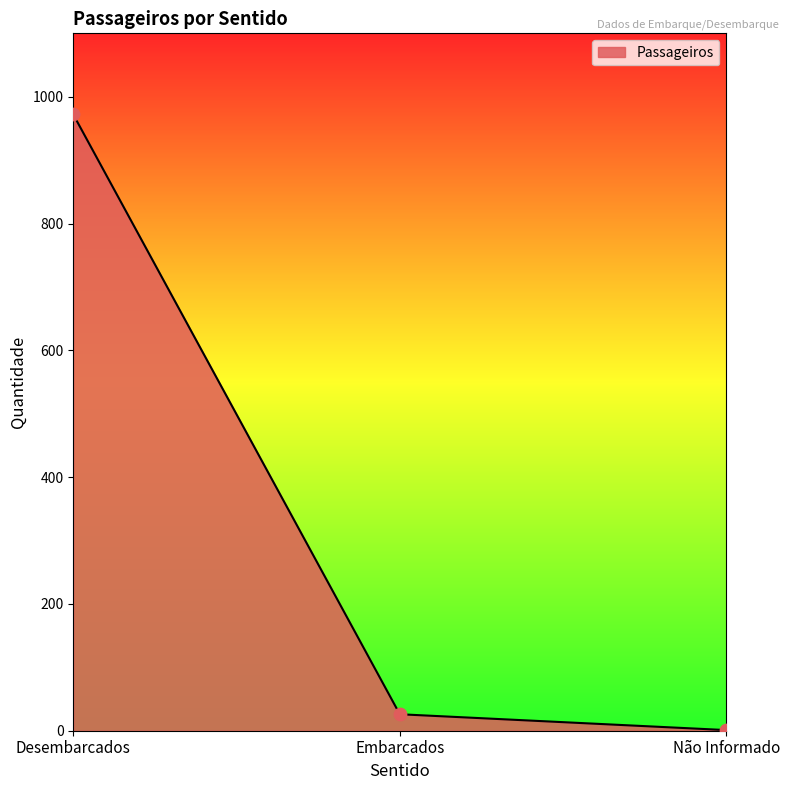

What is the change in value from Desembarcados to Embarcados?

-946